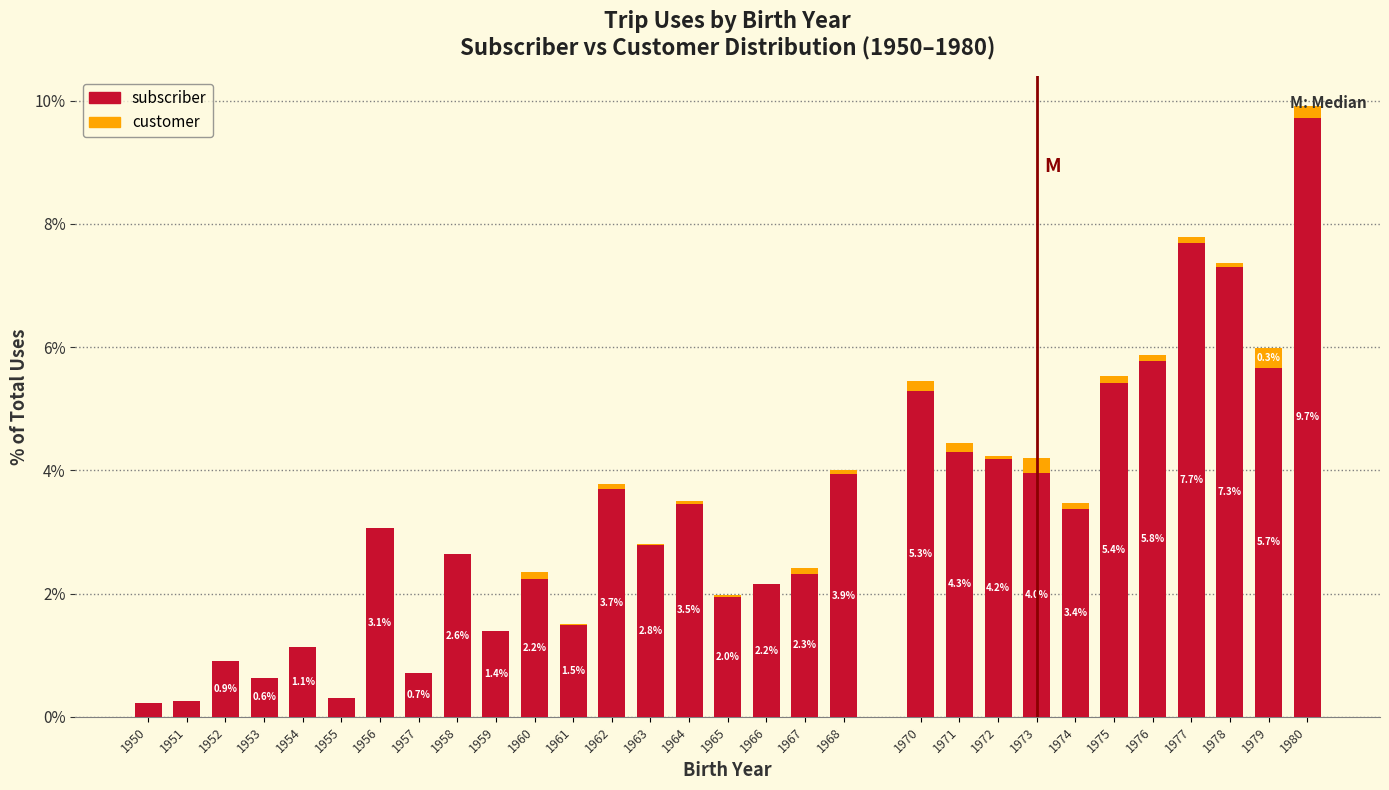

What is the sum of the subscriber values at 1959 and 1973?

5.3